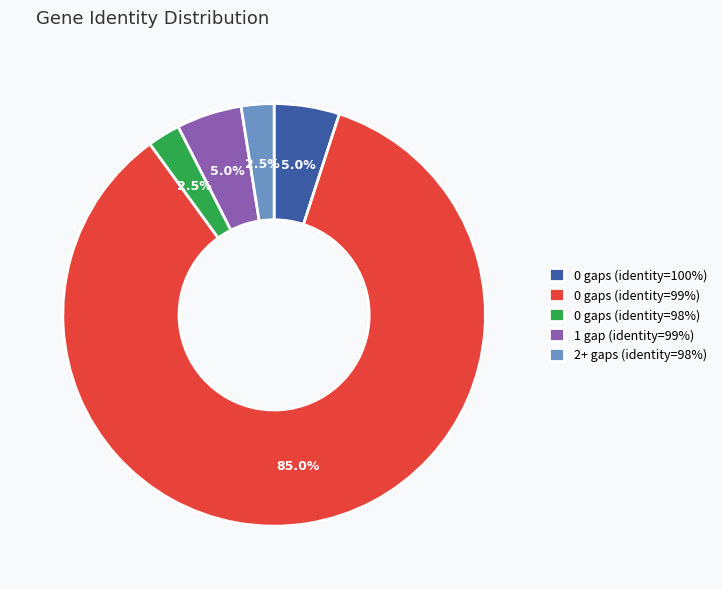

Combined, do 0 gaps (identity=98%) and 0 gaps (identity=99%) account for over 50%?

Yes